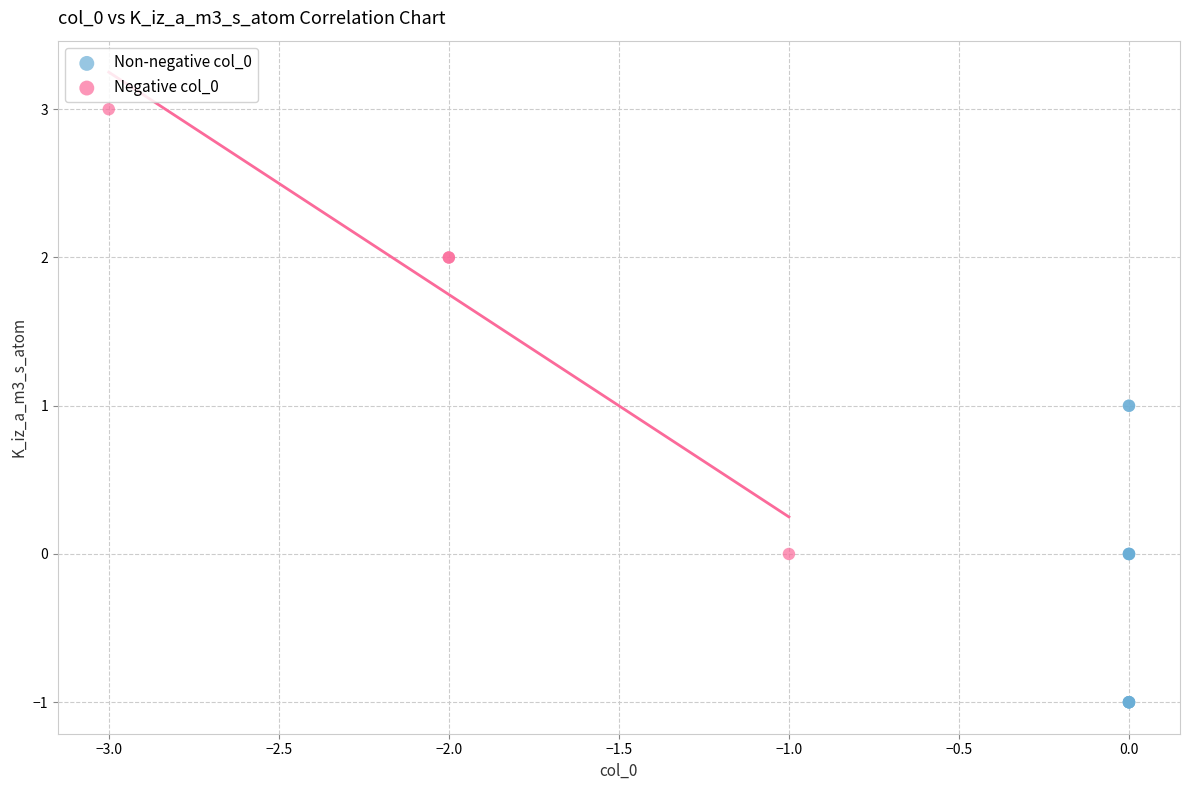

Which series has the largest Y range (max minus min)?

Negative col_0